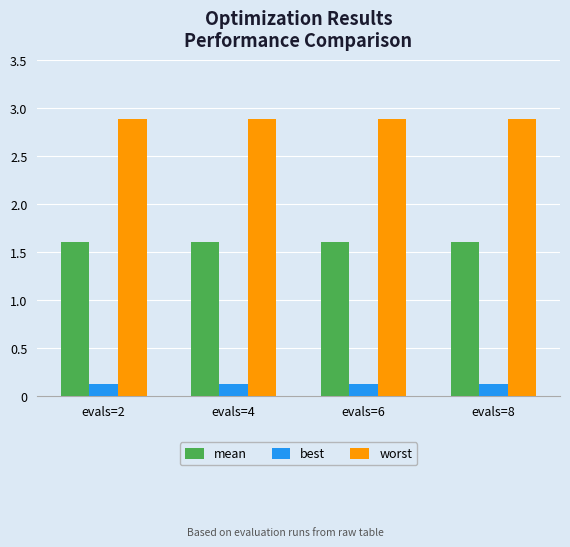

How many groups of bars are there?

4